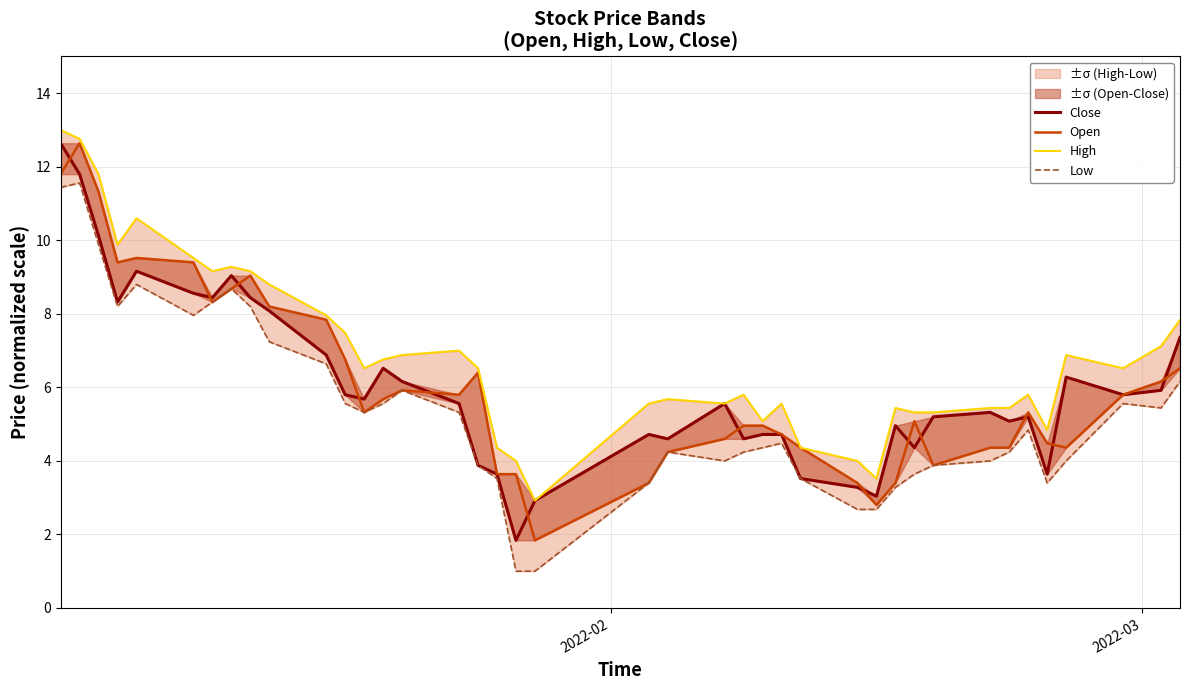

True or false: Low and Open intersect in this chart.

False